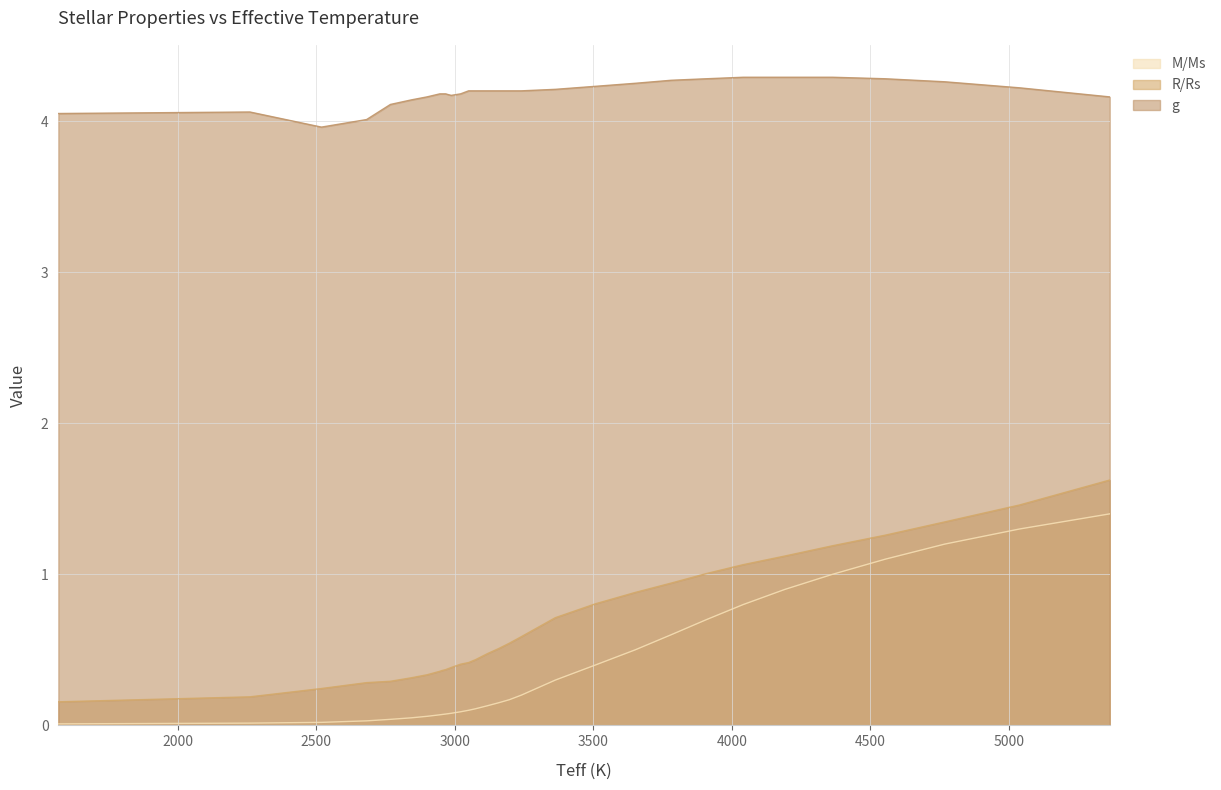

True or false: g and M/Ms cross at least once.

False